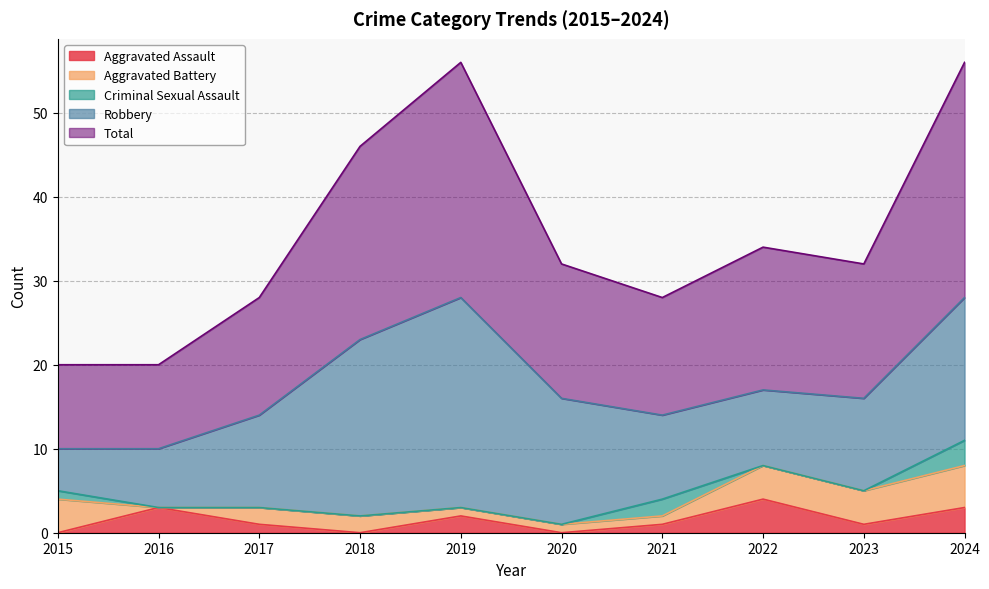

Between 2017 and 2021, which is larger?

2017